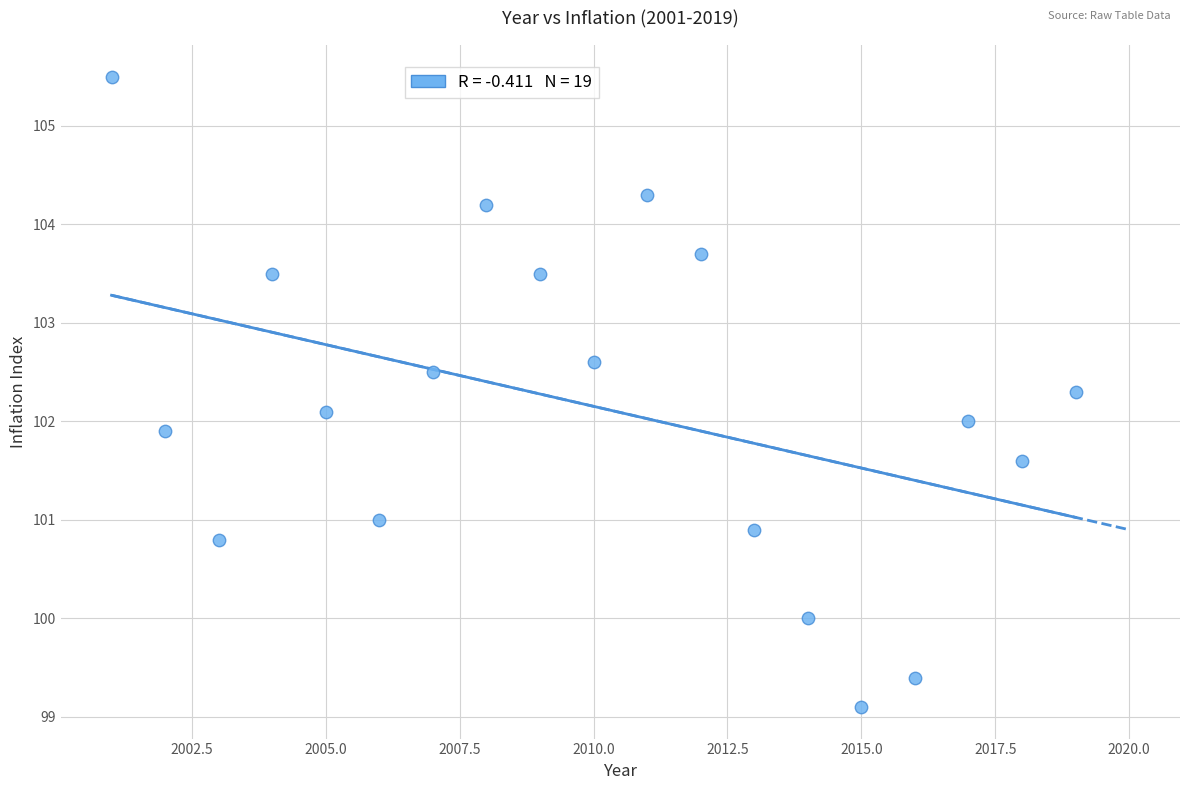

What is the range of X values (max minus min)?

18.0